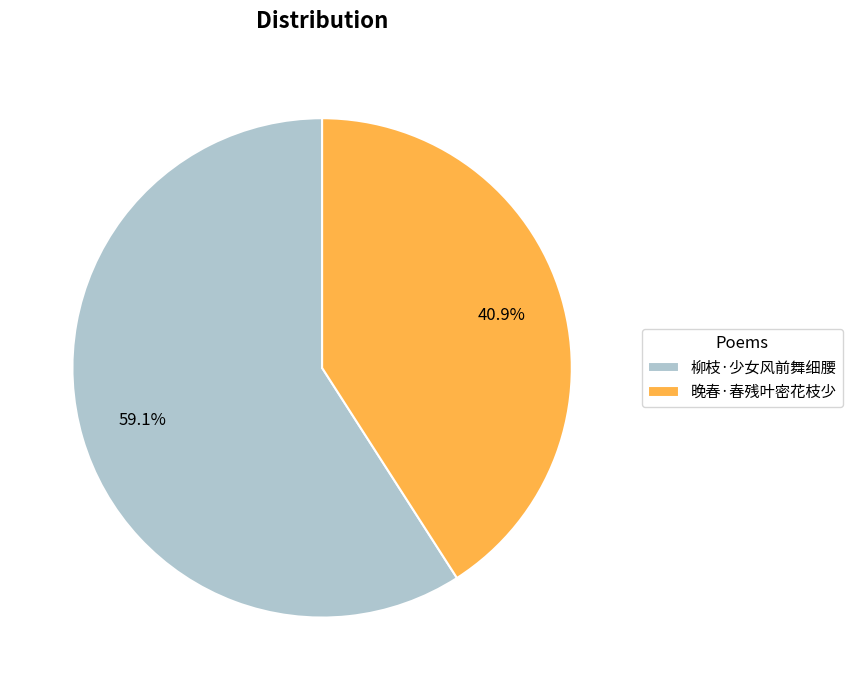

What percentage is the 晚春·春残叶密花枝少 slice, to the nearest percent?

41%